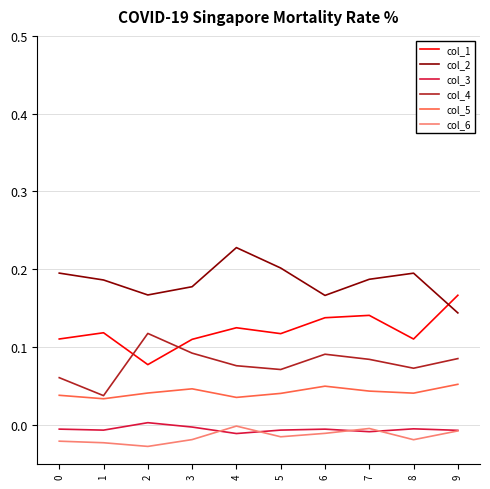

How many interior local valleys does the col_5 series have?

3